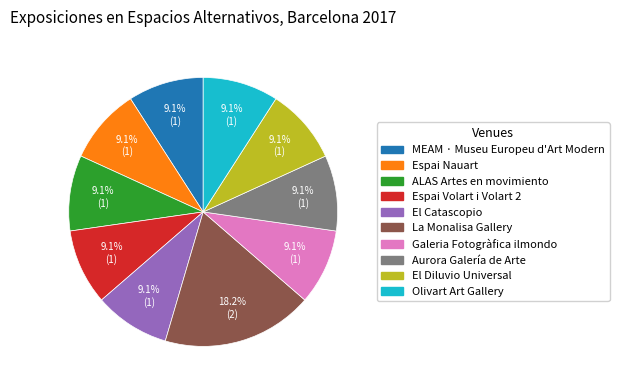

Approximately how many times larger is the value at El Diluvio Universal compared to La Monalisa Gallery?

0.5